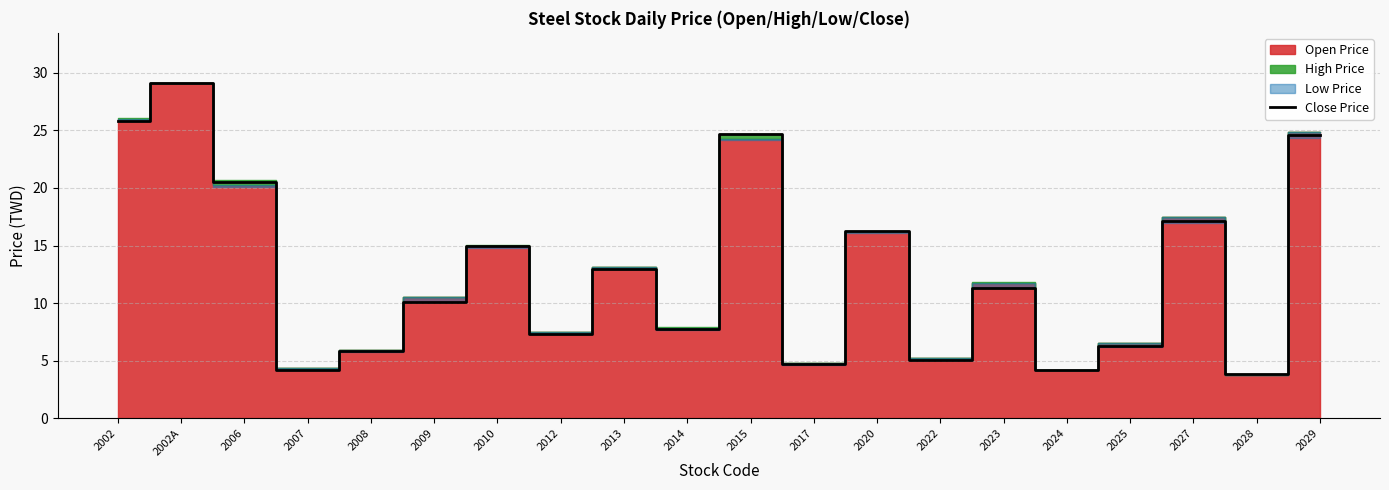

What is the minimum value shown in the chart?

3.9